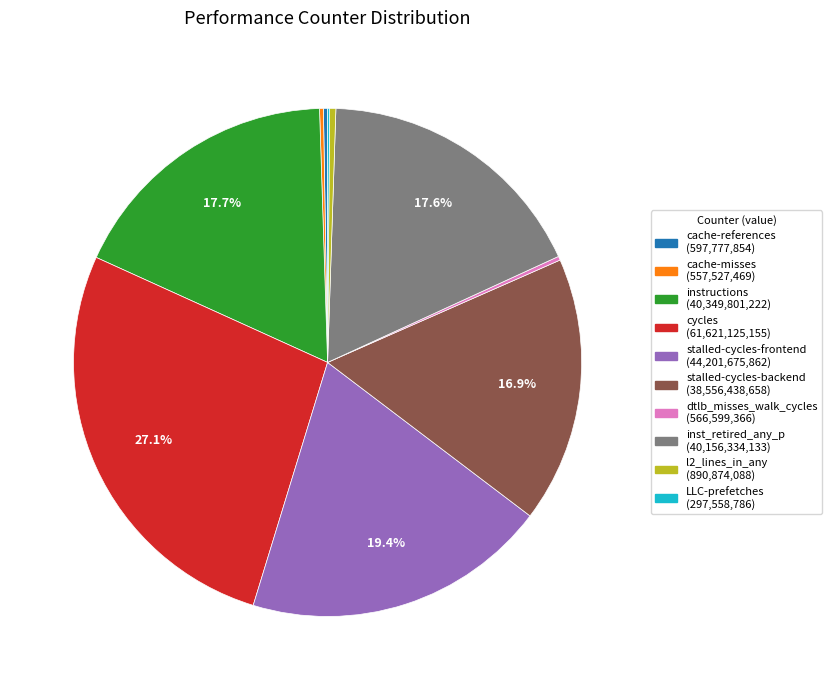

Which slice is the largest?

cycles